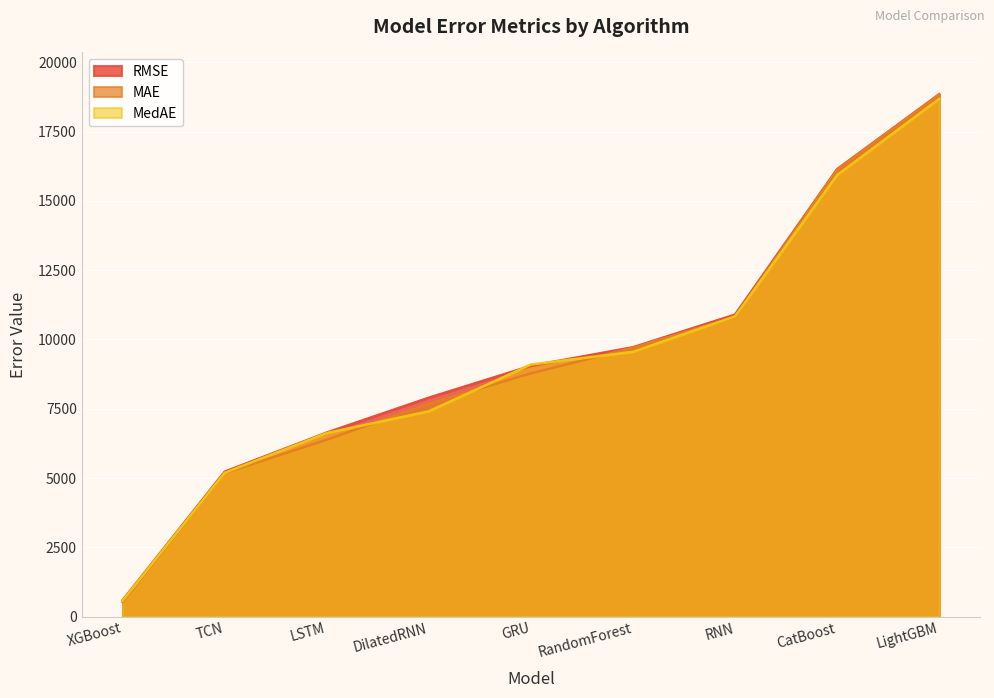

Which series has the widest spread of values?

MAE